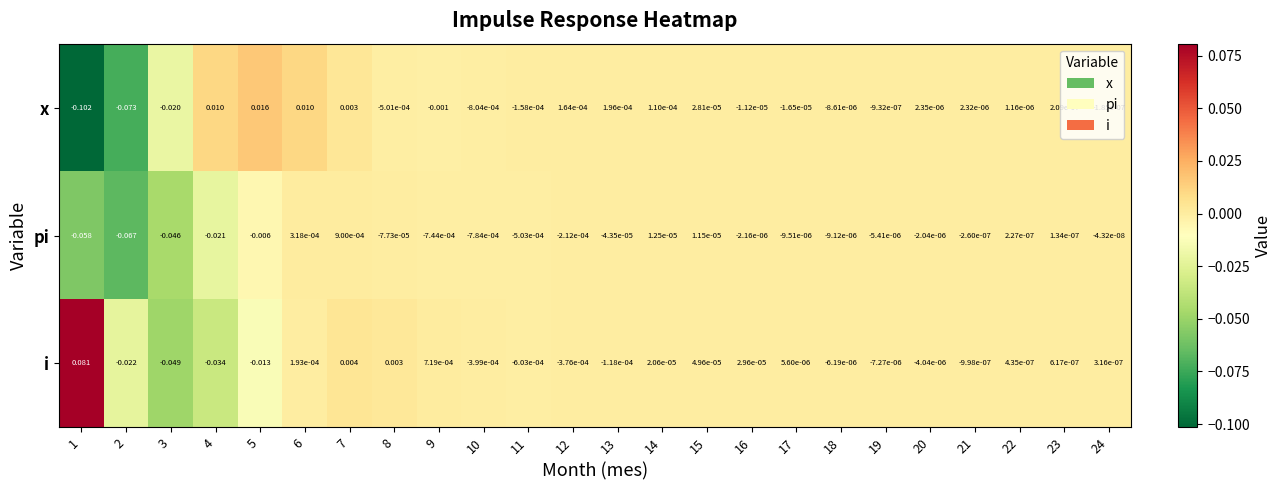

Which series has the widest spread of values?

i